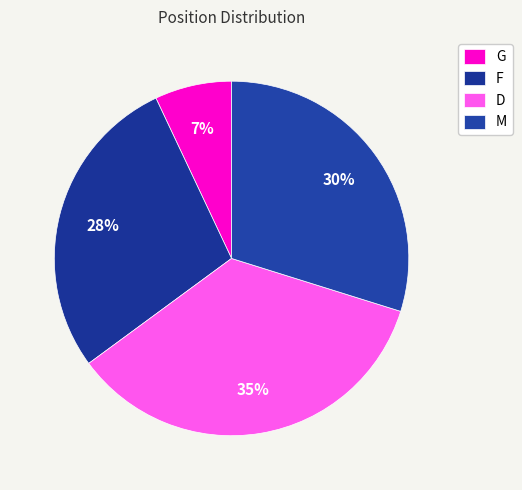

Which category has the smallest portion of the pie?

G